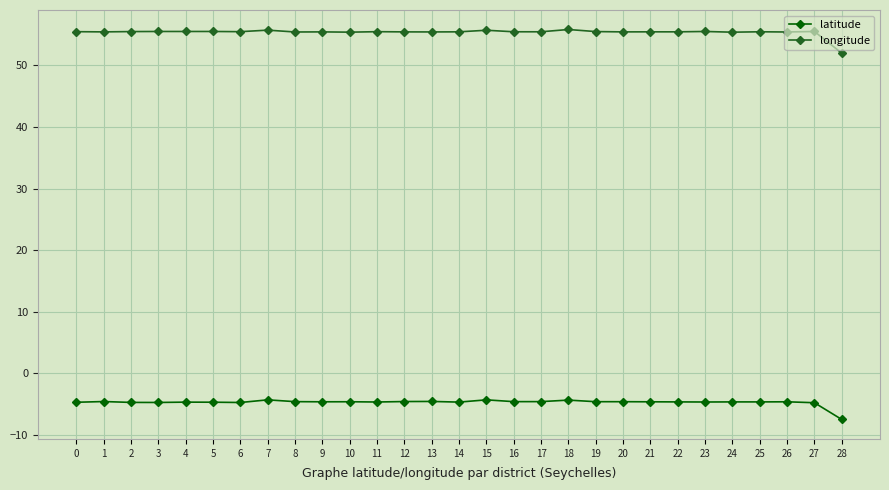

Which series has the largest range (max minus min)?

longitude